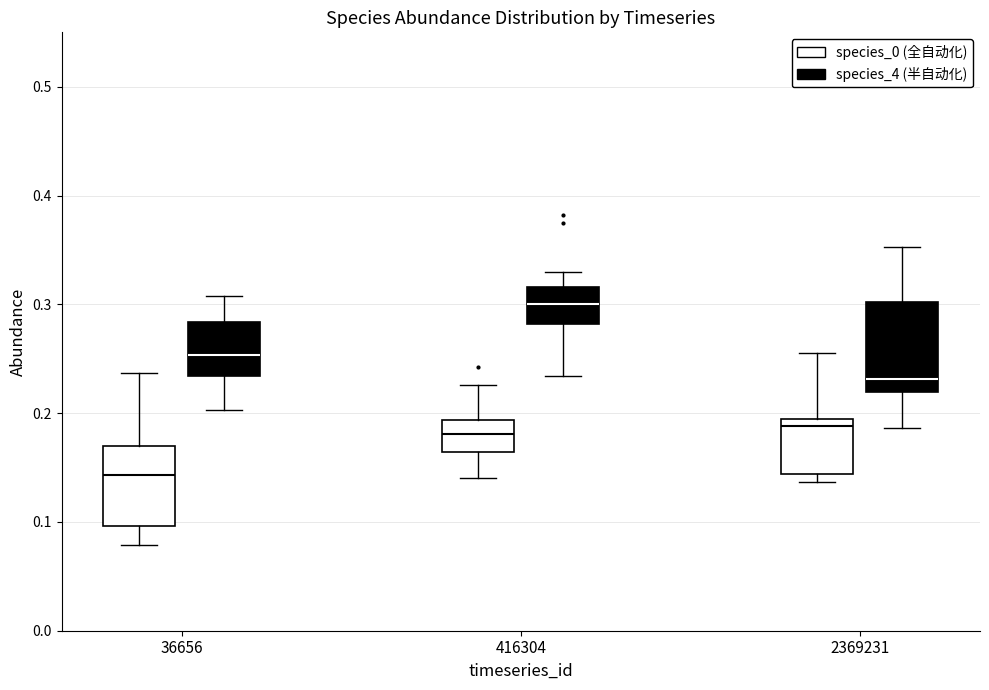

Reading left to right, read every box against the y-axis: the position of its median line, the range the box covers, and the ends of its whiskers. The values are not printed on the chart, so give them approximately, as read against the axis.

36656 (species_0 (全自动化)): median 0.14, box 0.10 to 0.17, whiskers 0.08 to 0.24
36656 (species_4 (半自动化)): median 0.25, box 0.23 to 0.28, whiskers 0.20 to 0.31
416304 (species_0 (全自动化)): median 0.18, box 0.16 to 0.19, whiskers 0.14 to 0.23
416304 (species_4 (半自动化)): median 0.30, box 0.28 to 0.32, whiskers 0.23 to 0.33
2369231 (species_0 (全自动化)): median 0.19 (just below the box's upper edge), box 0.14 to 0.19, whiskers 0.14 (just below the box's lower edge) to 0.25
2369231 (species_4 (半自动化)): median 0.23, box 0.22 to 0.30, whiskers 0.19 to 0.35